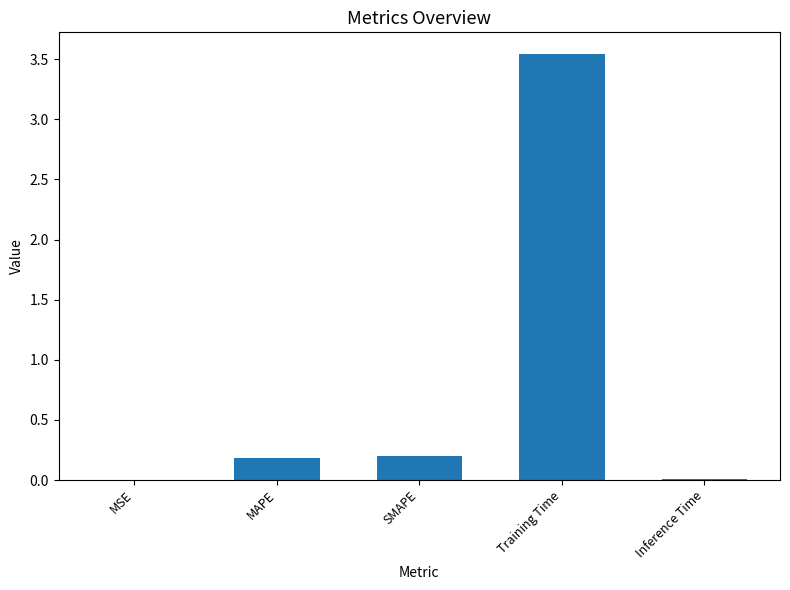

Which label corresponds to the largest value in the chart?

Training Time